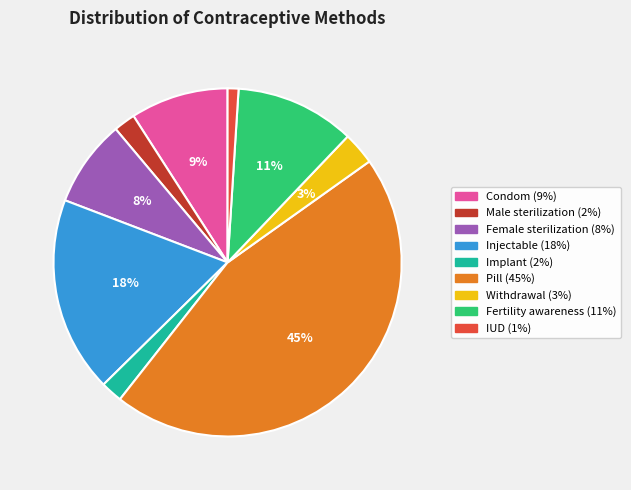

How many slices are in this pie chart?

9